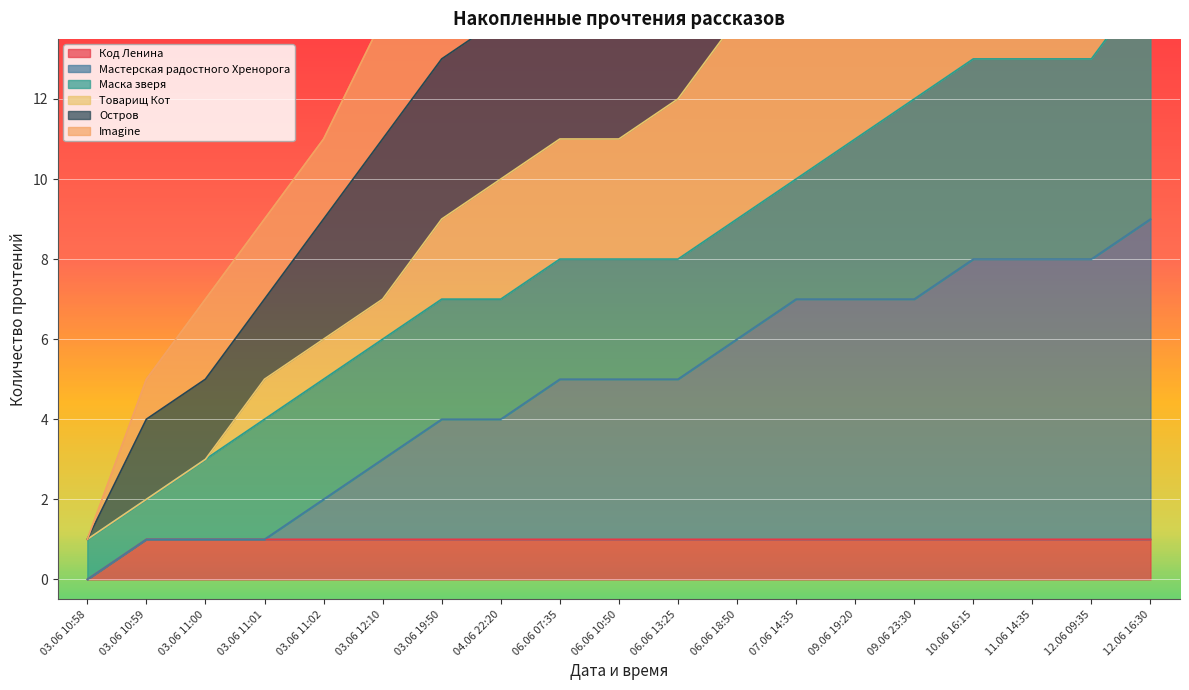

What is the difference between the maximum and minimum values in the Остров series?

38